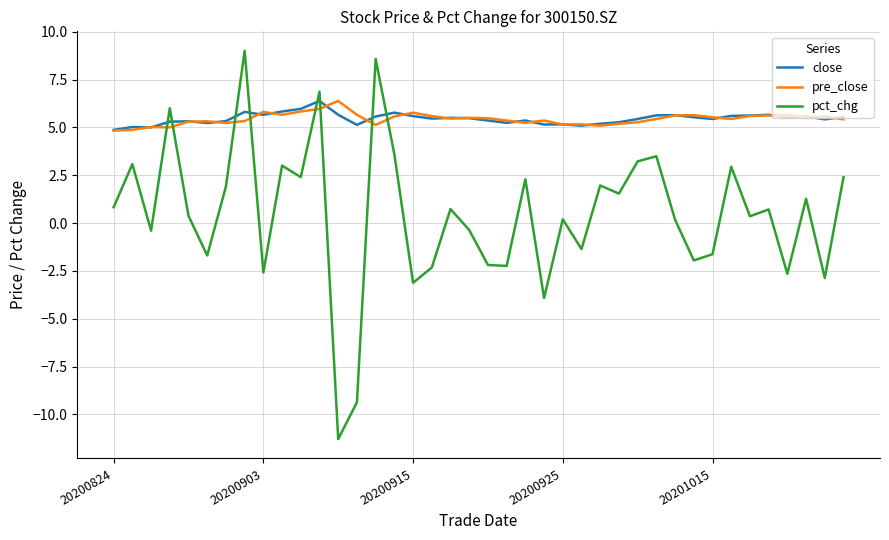

What is the maximum value shown in the chart?

9.0